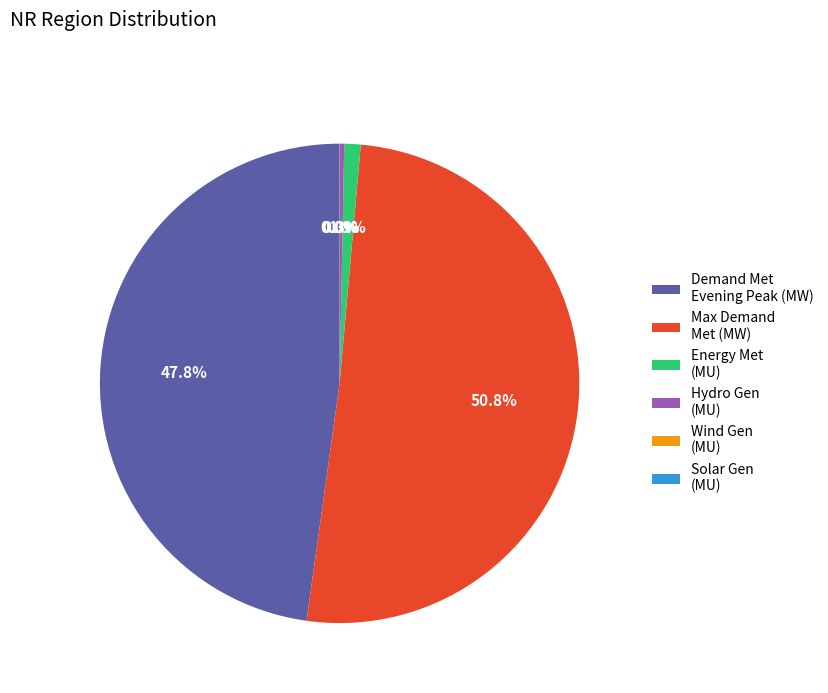

Which category has the biggest portion of the pie?

Max Demand Met (MW)